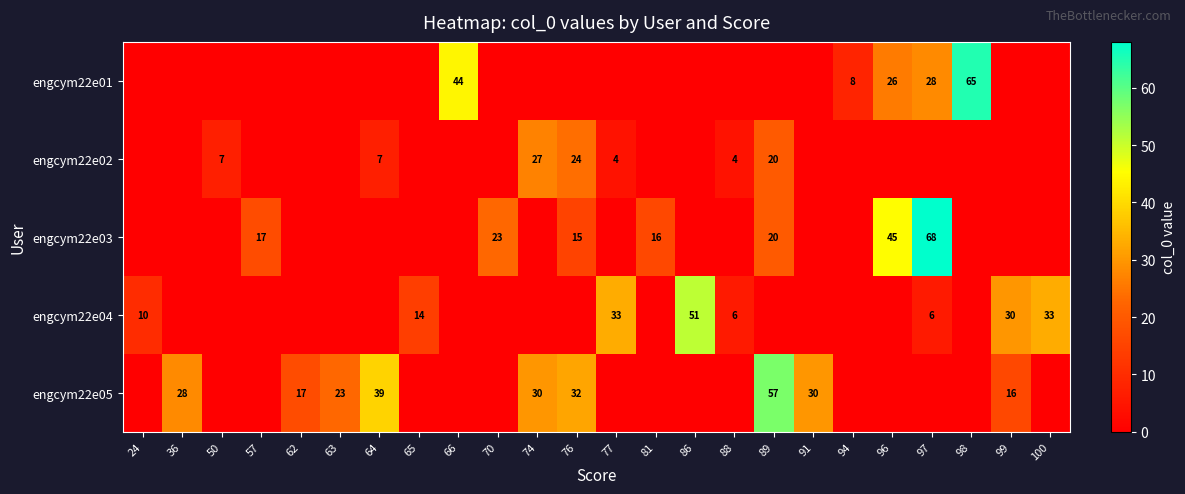

What is the difference between the highest and lowest values at 94?

8